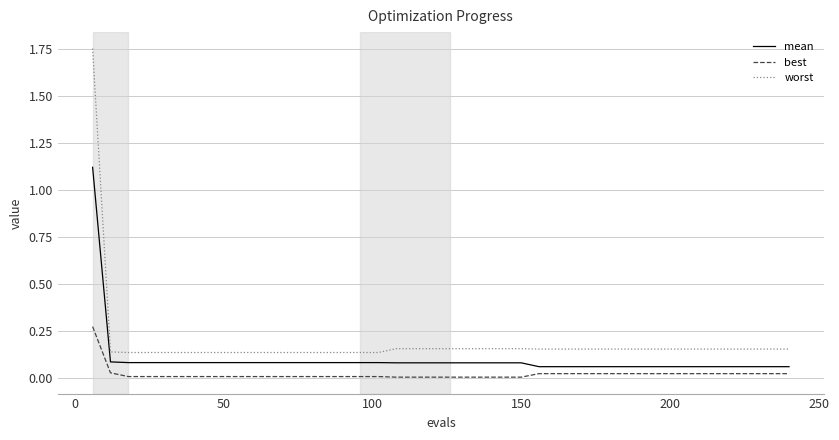

Which series has the largest total across all categories?

worst